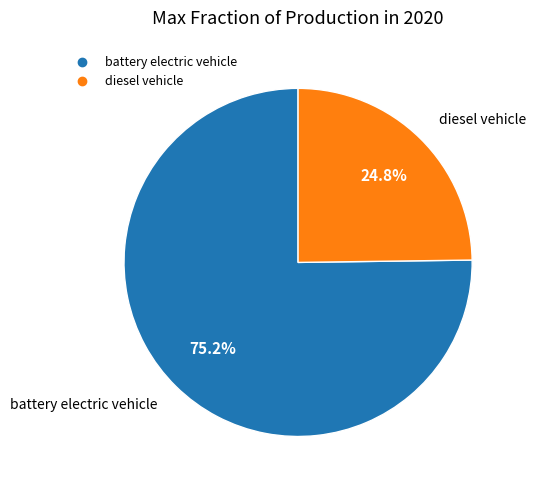

Which slice is the smallest?

diesel vehicle